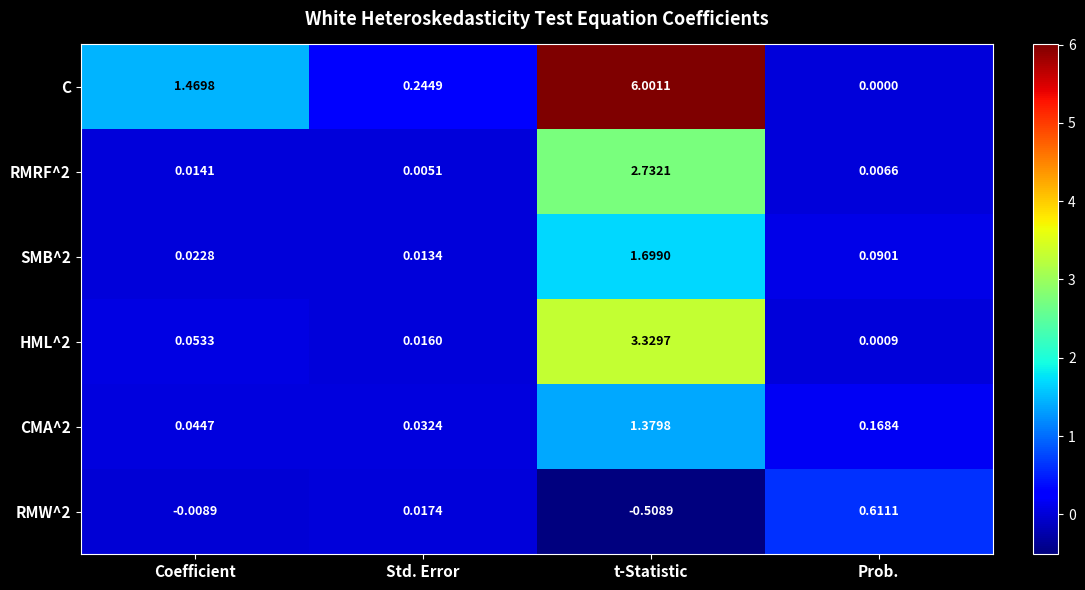

At which label is SMB^2 closest to 0?

Std. Error